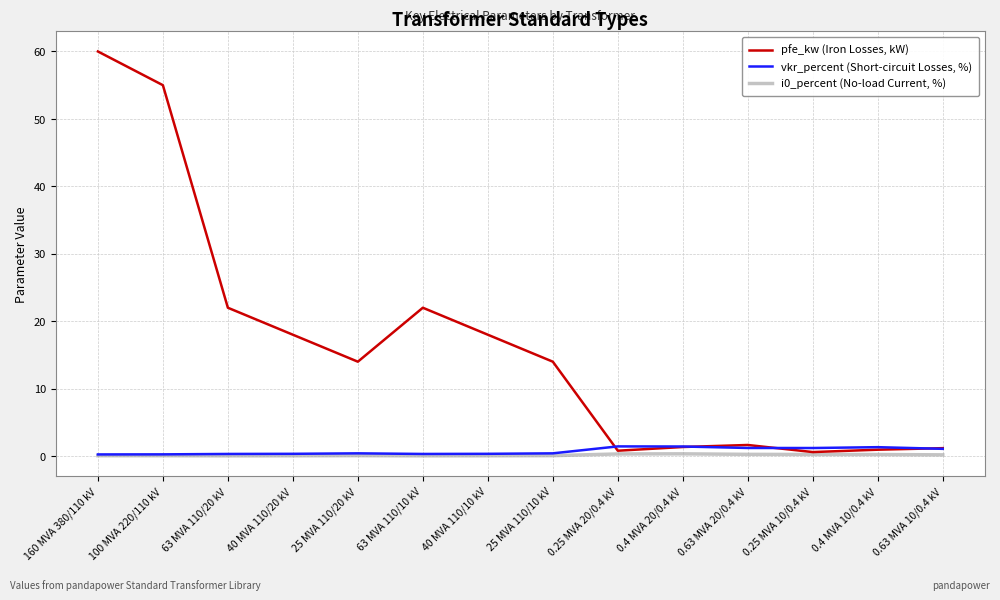

What is the difference between the maximum and minimum values in the i0_percent (No-load Current, %) series?

0.3